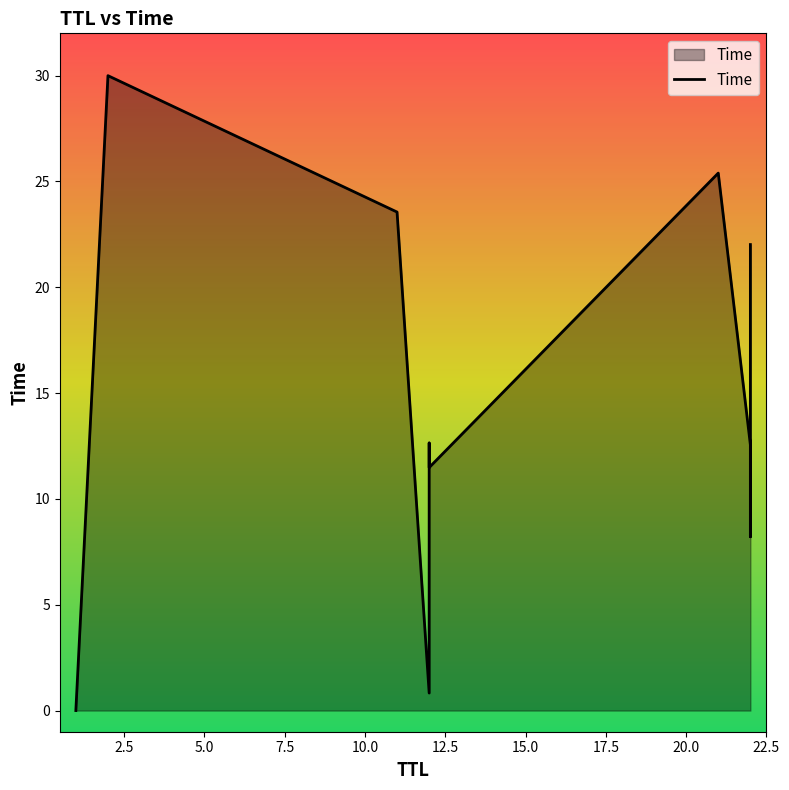

Is it true that the value at 11 is 23.6?

True